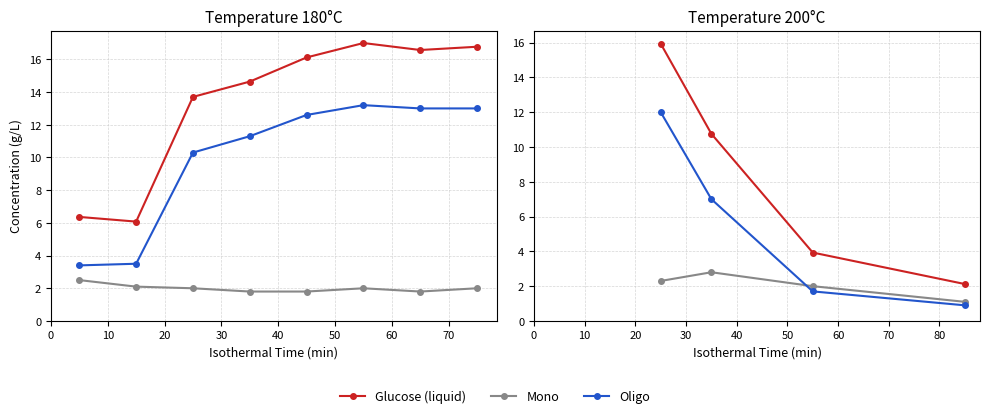

What are all the series names shown in the legend?

Glucose (liquid), Mono, Oligo